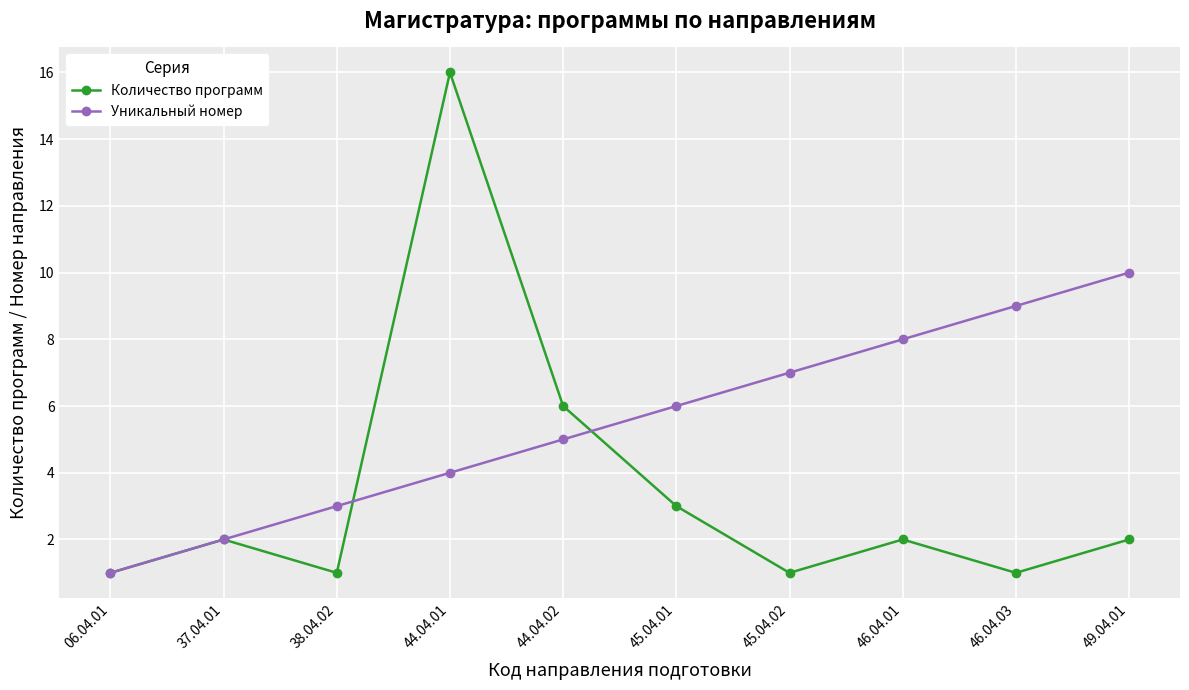

What is the sum of the Уникальный номер values at 38.04.02 and 46.04.01?

11